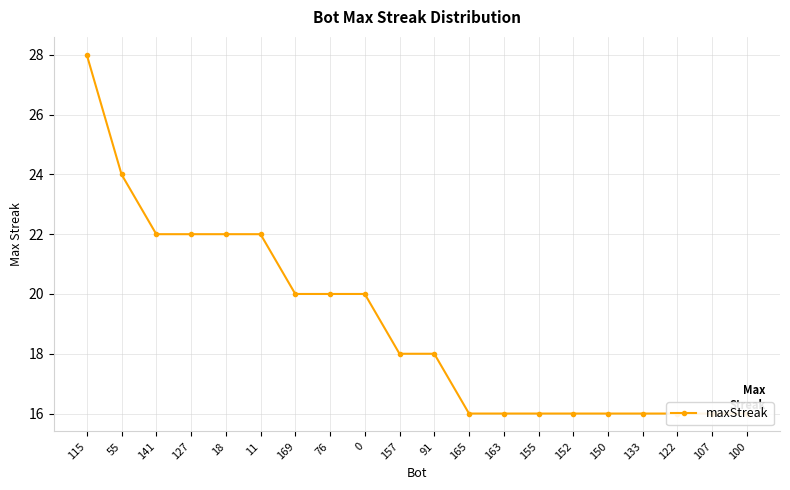

Rank the categories by value from lowest to highest.

165, 163, 155, 152, 150, 133, 122, 107, 100, 157, 91, 169, 76, 0, 141, 127, 18, 11, 55, 115